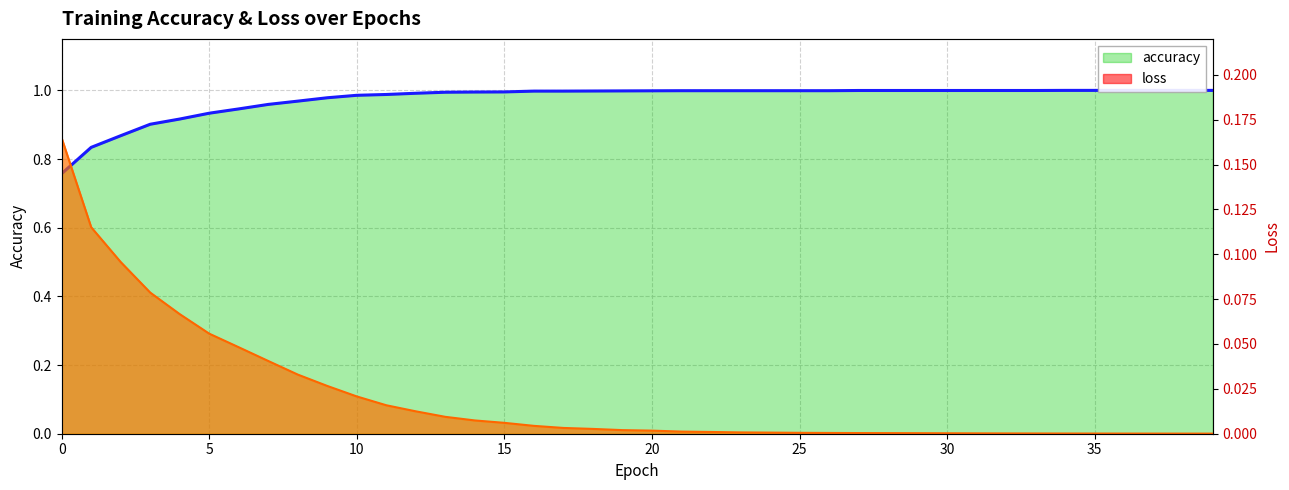

Reading left to right, what are all the values shown in this chart?

accuracy: 0=0.8	1=0.8	2=0.9	3=0.9	4=0.9	5=0.9	6=0.9	7=1.0	8=1.0	9=1.0	10=1.0	11=1.0	12=1.0	13=1.0	14=1.0	15=1.0	16=1.0	17=1.0	18=1.0	19=1.0	20=1.0	21=1.0	22=1.0	23=1.0	24=1.0	25=1.0	26=1.0	27=1.0	28=1.0	29=1.0	30=1.0	31=1.0	32=1.0	33=1.0	34=1.0	35=1.0	36=1.0	37=1.0	38=1.0	39=1.0
loss: 0=0.2	1=0.1	2=0.1	3=0.1	4=0.1	5=0.1	6=0.0	7=0.0	8=0.0	9=0.0	10=0.0	11=0.0	12=0.0	13=0.0	14=0.0	15=0.0	16=0.0	17=0.0	18=0.0	19=0.0	20=0.0	21=0.0	22=0.0	23=0.0	24=0.0	25=0.0	26=0.0	27=0.0	28=0.0	29=0.0	30=0.0	31=0.0	32=0.0	33=0.0	34=0.0	35=0.0	36=0.0	37=0.0	38=0.0	39=0.0